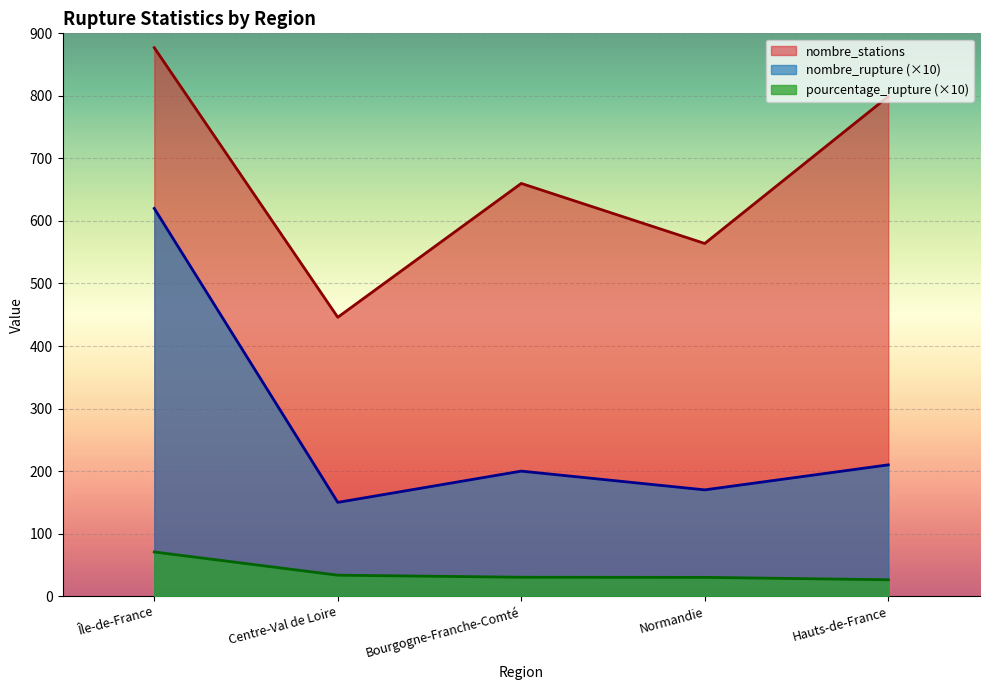

Is it true that pourcentage_rupture equals 30.1 at Normandie?

True